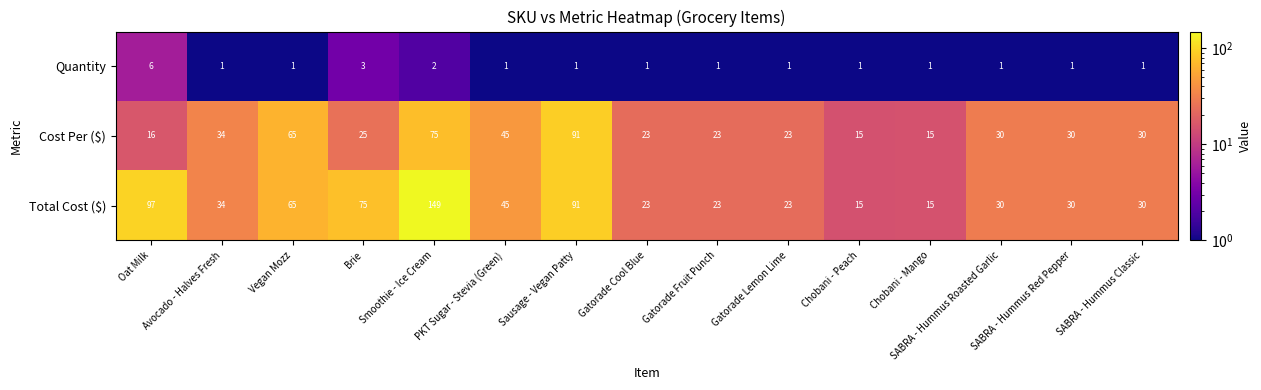

How many categories are shown in the chart?

15